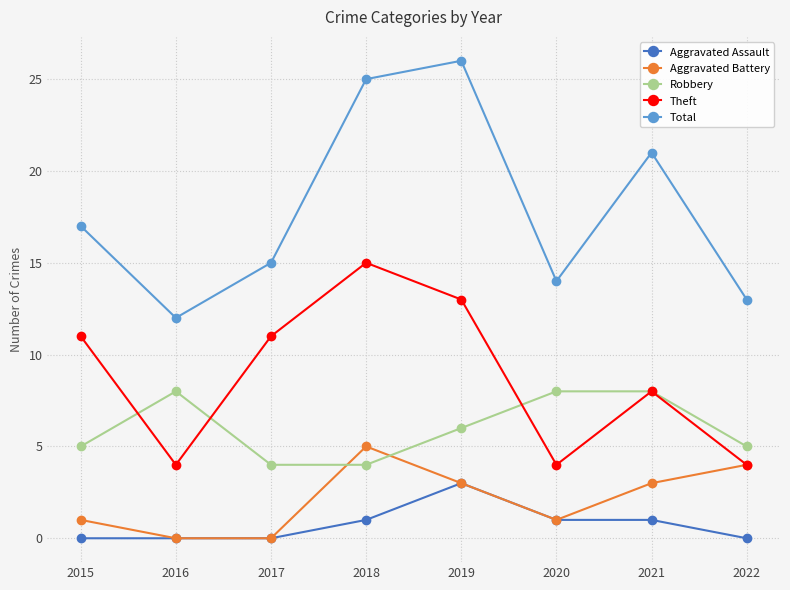

What is the difference between the second highest and minimum values in the Aggravated Battery series?

4